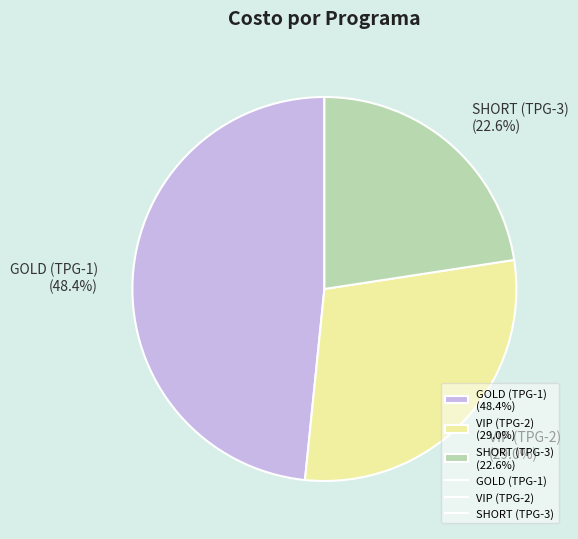

To the nearest percent, what is the average slice percentage?

33%